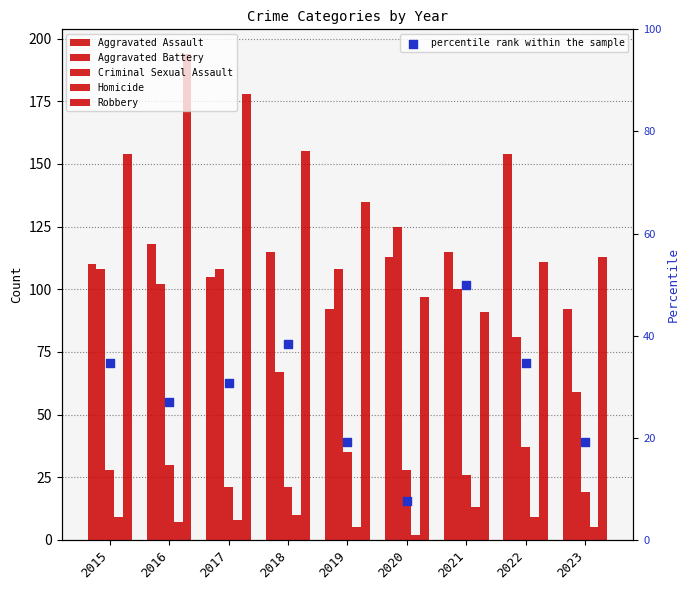

What are all the series names shown in the legend?

Aggravated Assault, Aggravated Battery, Criminal Sexual Assault, Homicide, Robbery, percentile rank within the sample